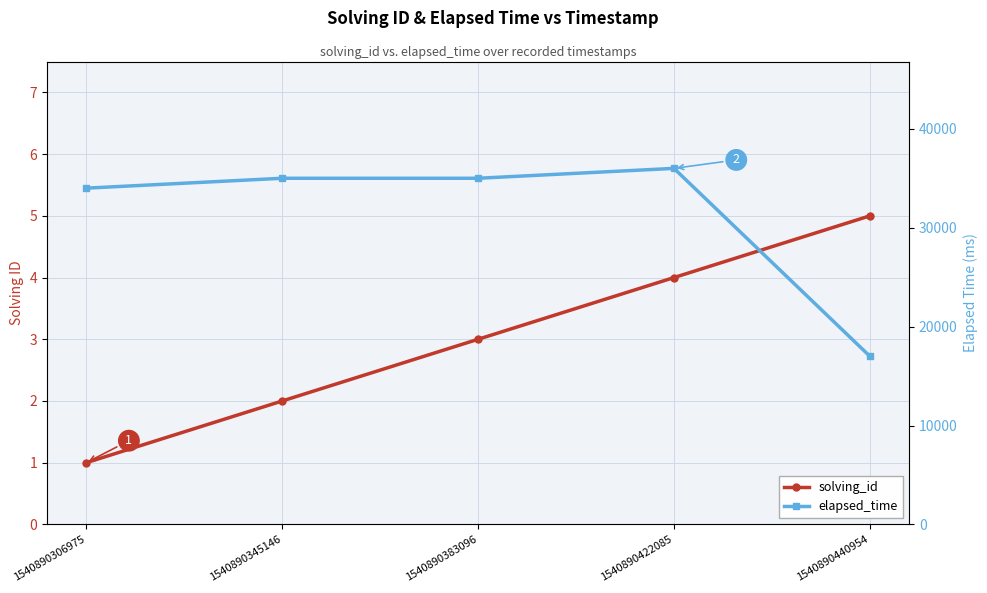

True or false: elapsed_time and solving_id intersect in this chart.

False